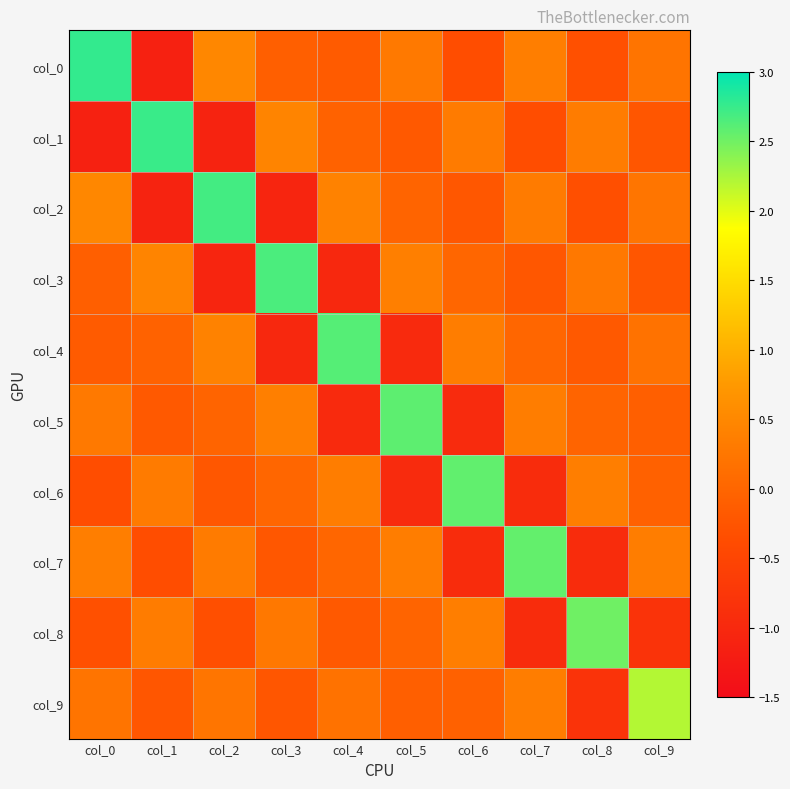

Which label corresponds to the smallest value in the chart?

col_1